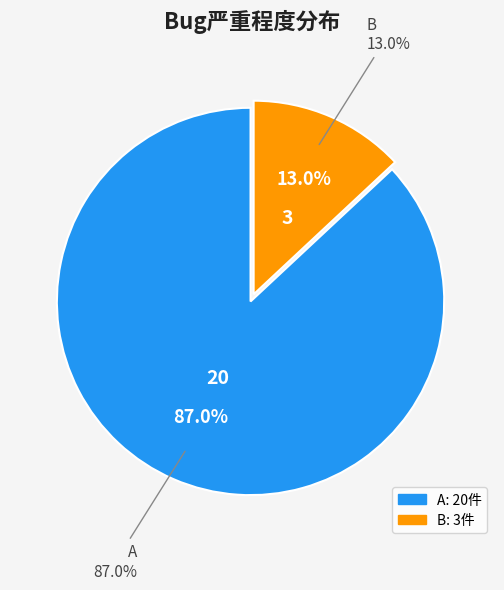

Which category accounts for the majority?

A